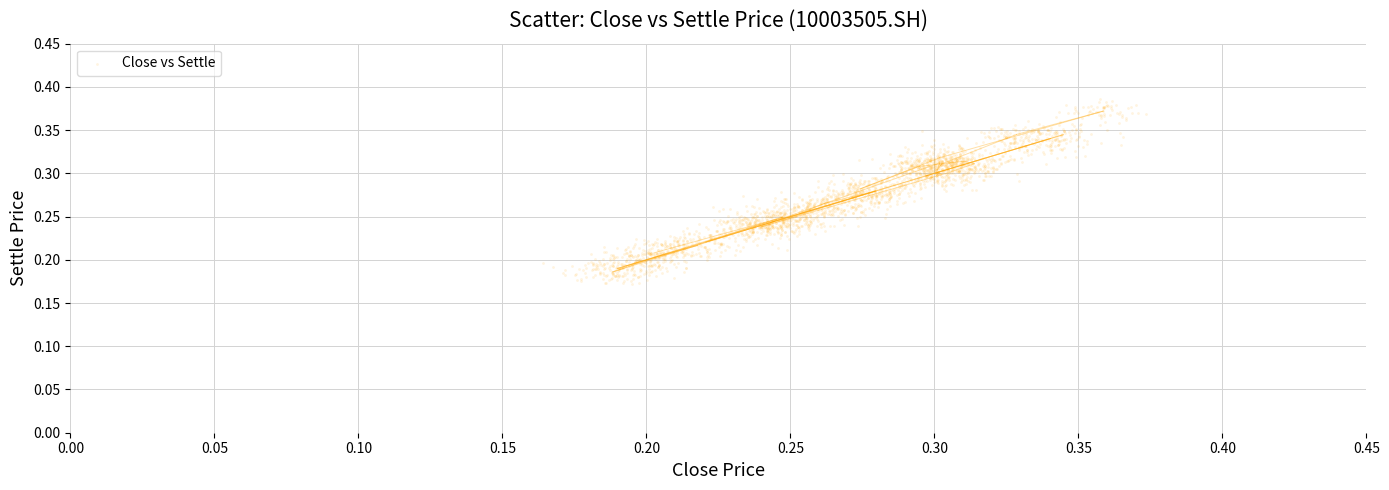

How many data points are displayed?

2400